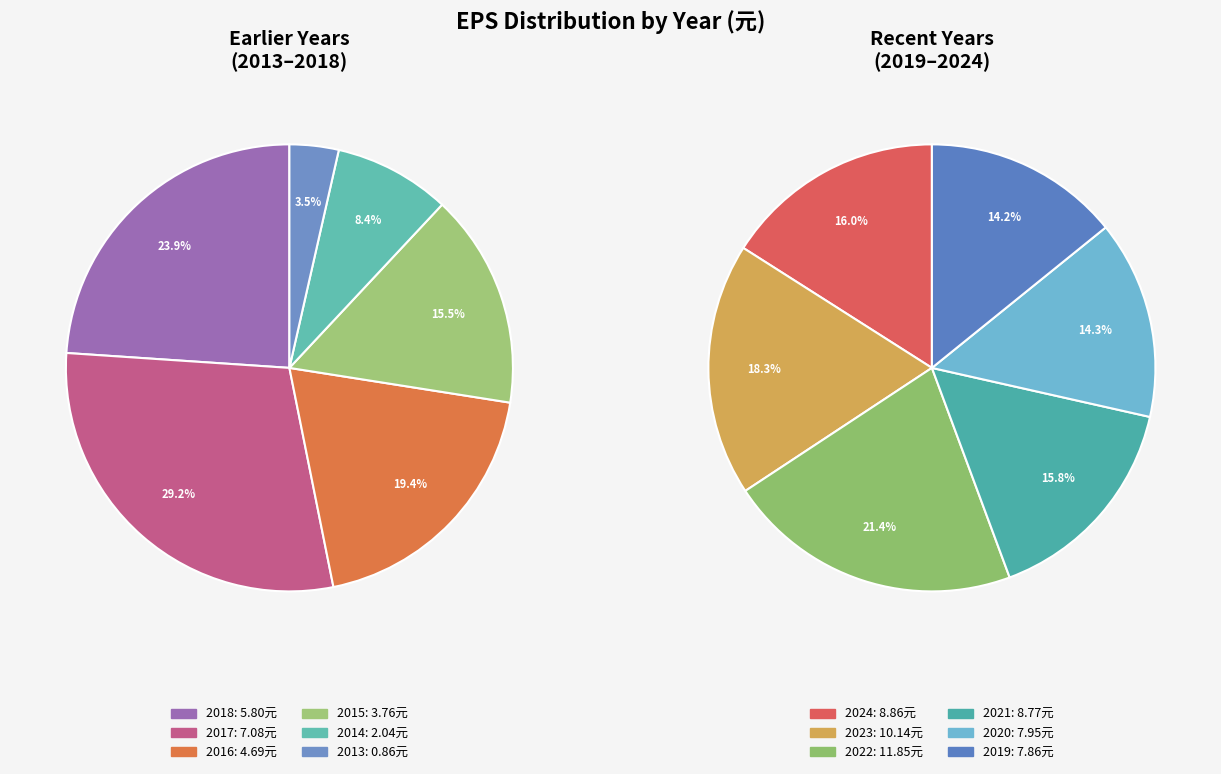

Do 2015 and 2018 together represent more than half of the pie?

No